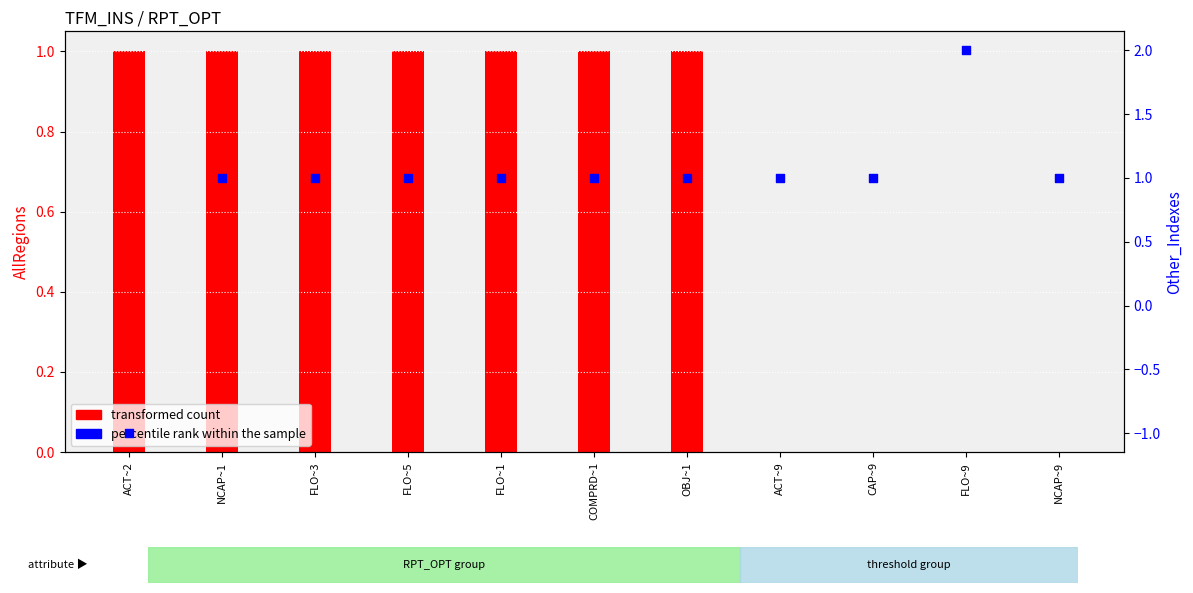

Which series reaches the minimum Y coordinate?

percentile rank within the sample